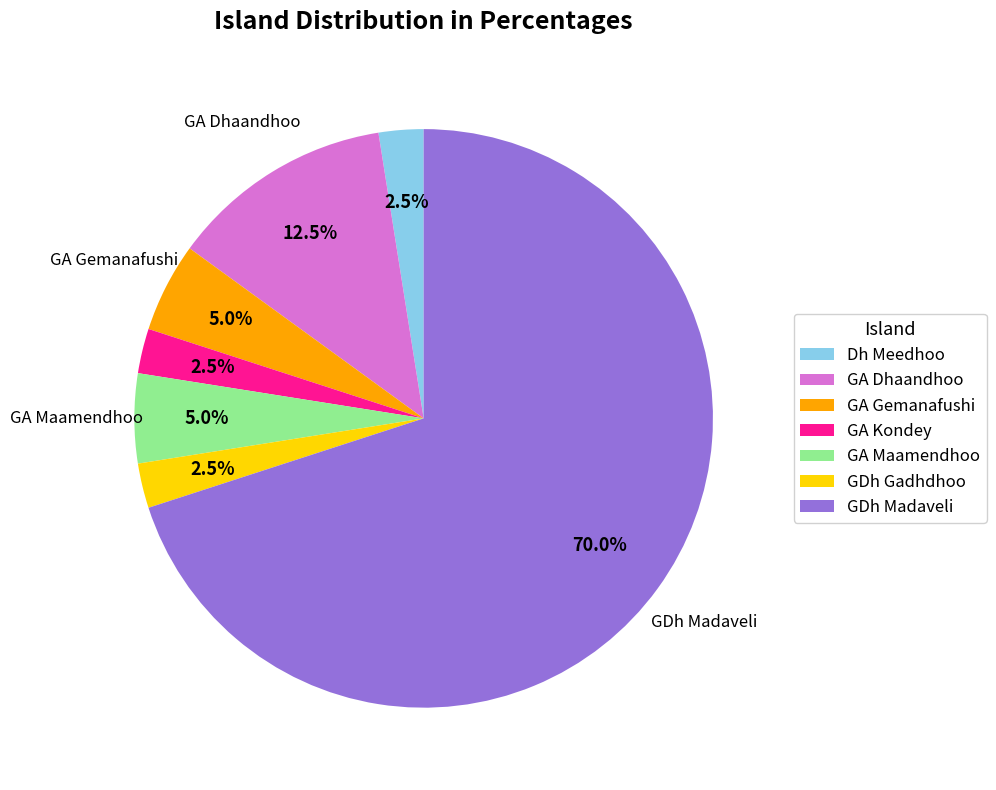

Which category has the biggest portion of the pie?

GDh Madaveli